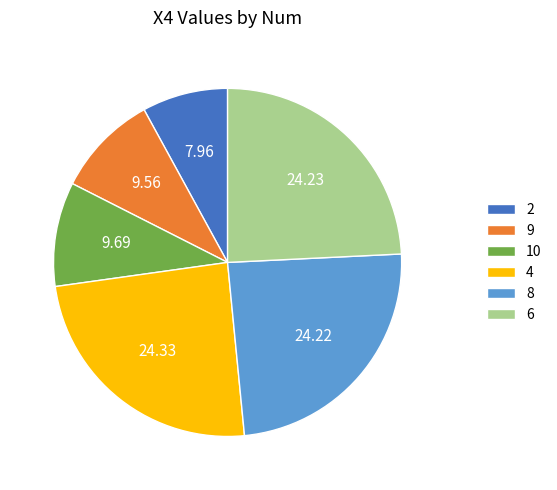

Is the sum of 6 and 4 greater than half?

No